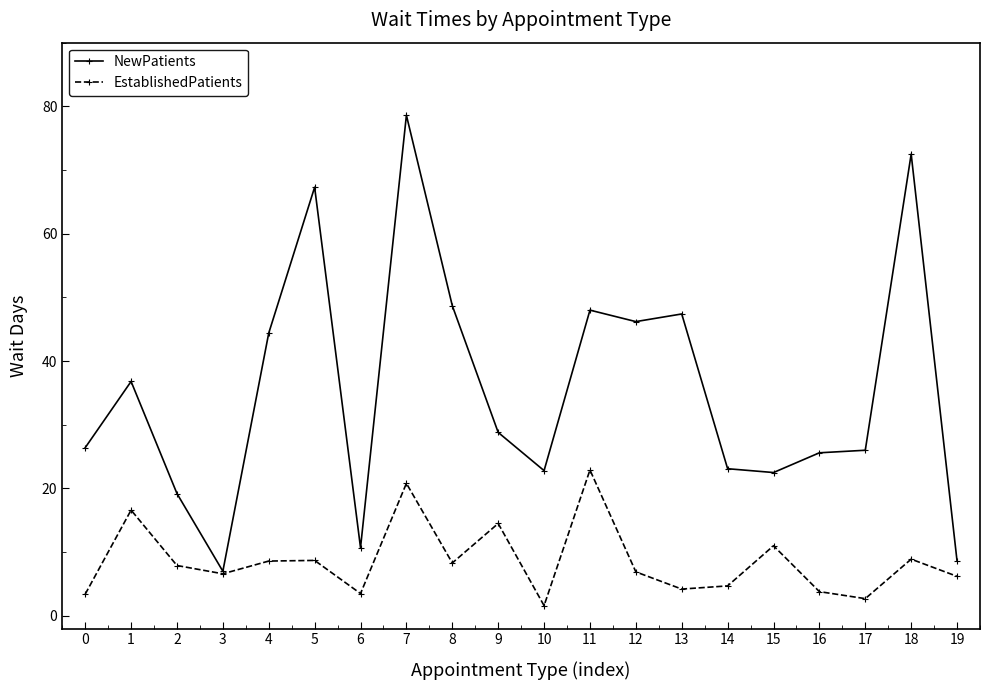

Read the EstablishedPatients value at 9.

14.5